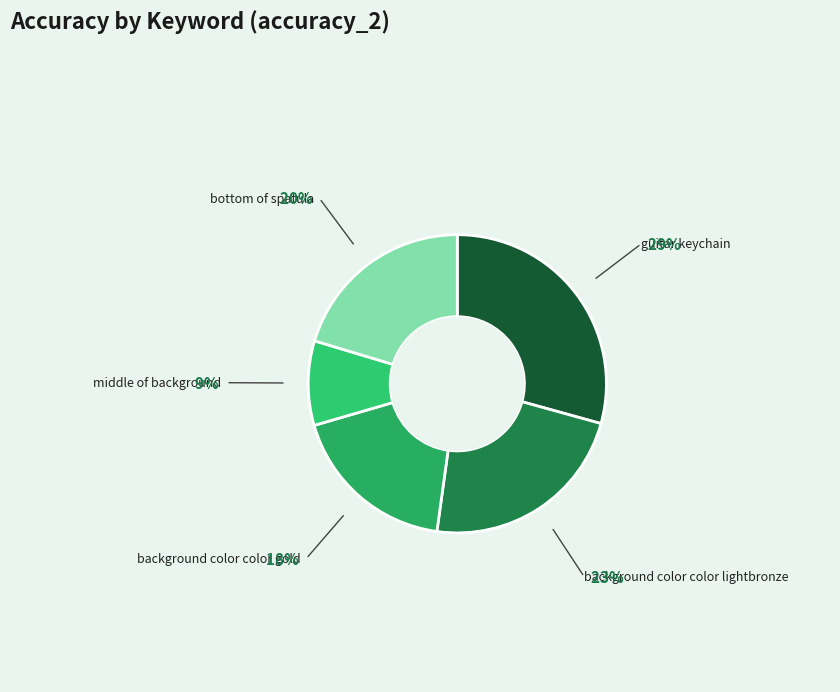

How many segments does this pie chart have?

5